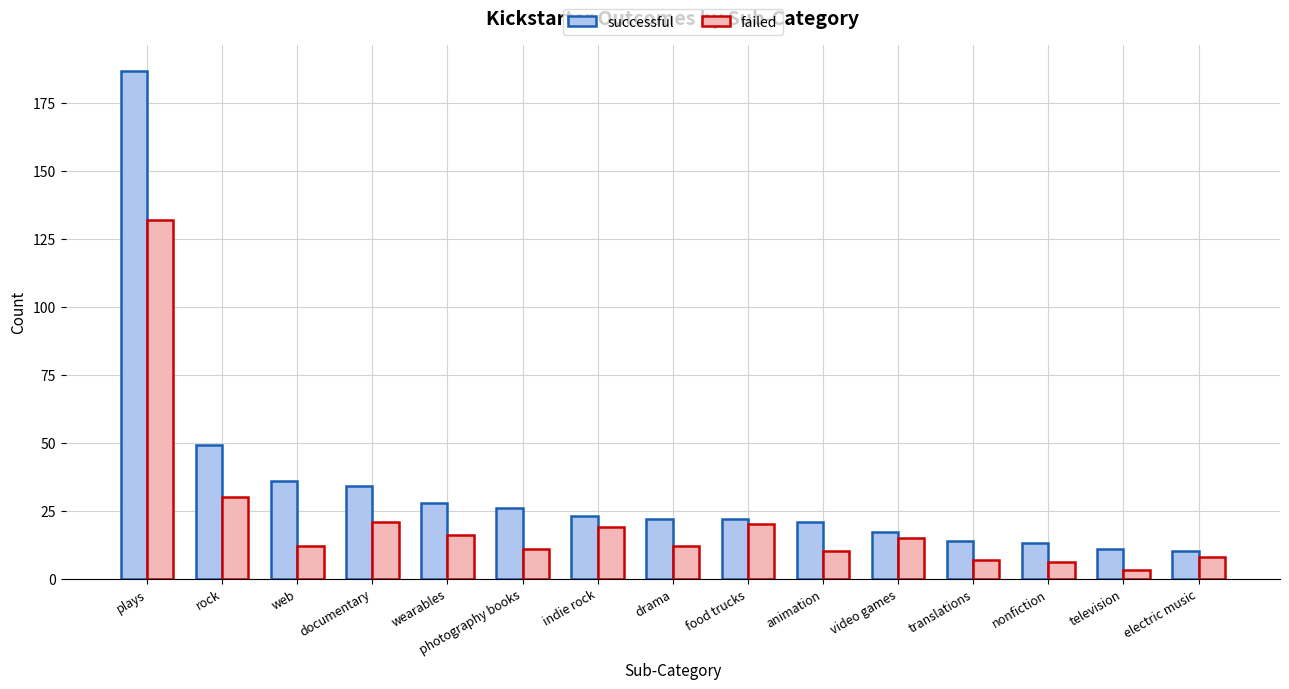

List the series in order of their peak value, lowest first.

failed, successful